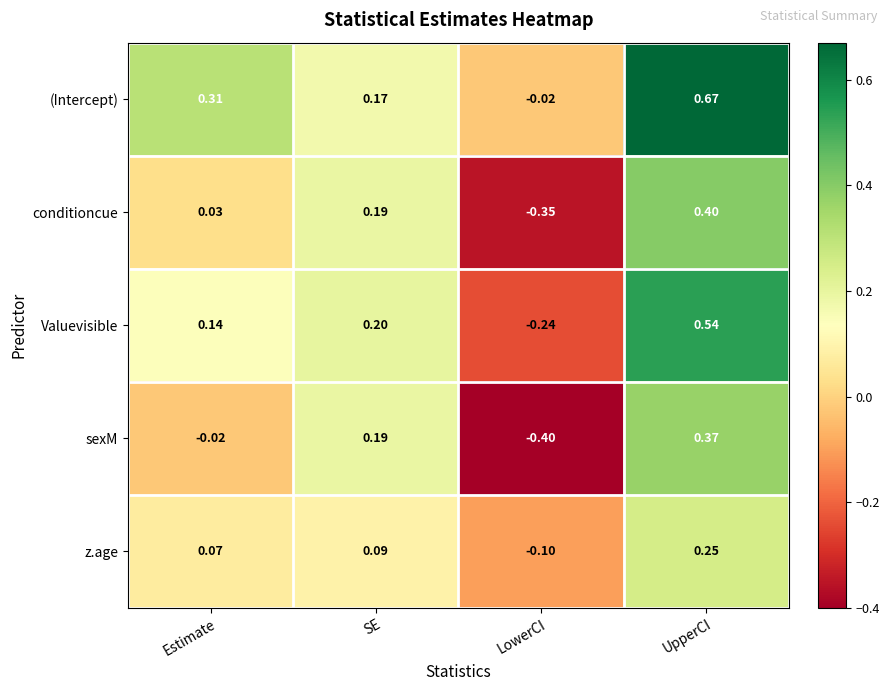

Rank the series at UpperCI from lowest to highest value.

z.age, sexM, conditioncue, Valuevisible, (Intercept)